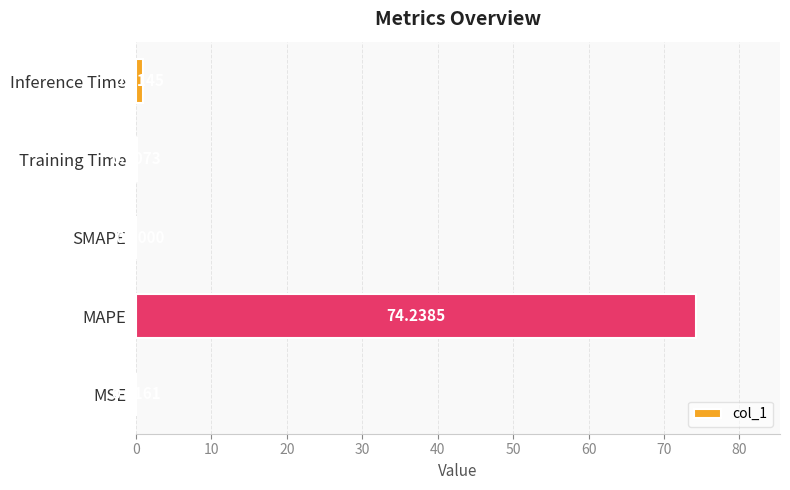

Where is the data nearest to the value 37?

Inference Time